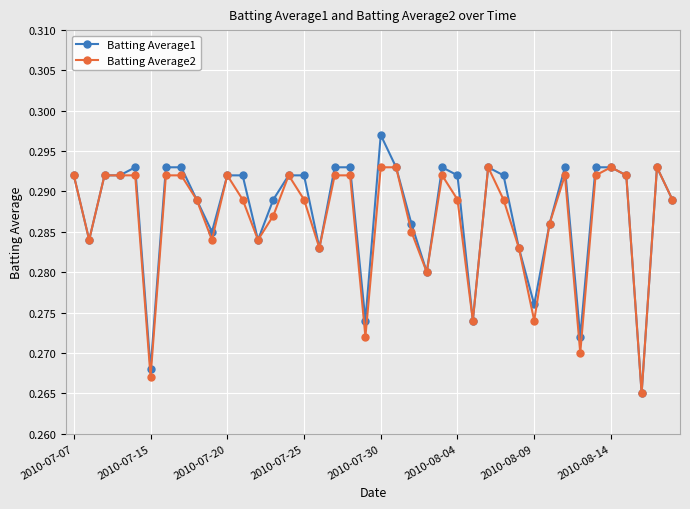

How many series are shown in this chart?

2